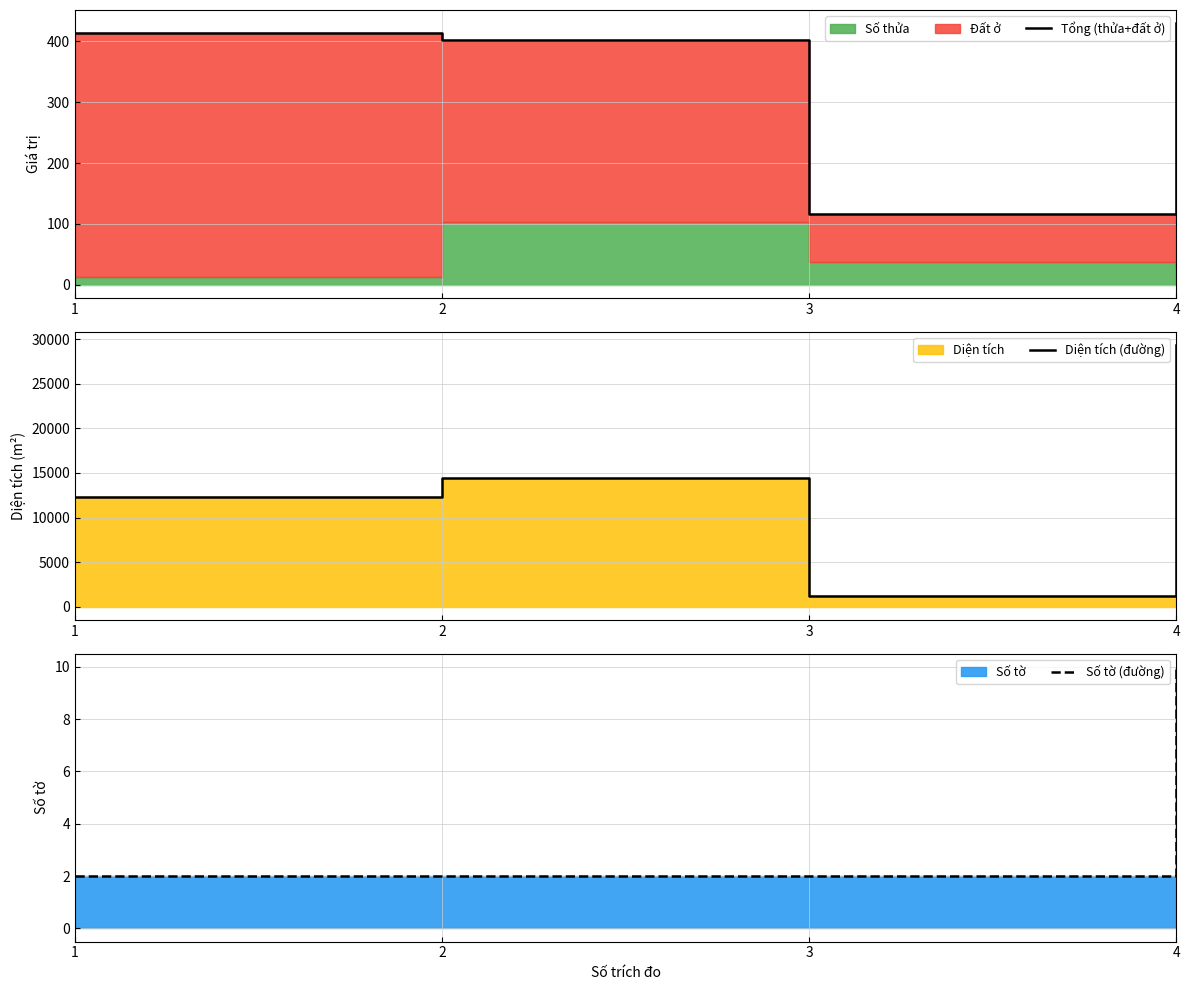

True or false: Diện tích (đường) and Tổng (thửa+đất ở) intersect in this chart.

False